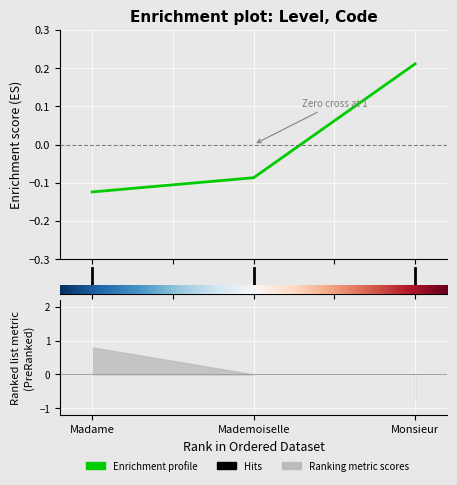

The chart shows a value of -0.1 at 1. True or false?

True